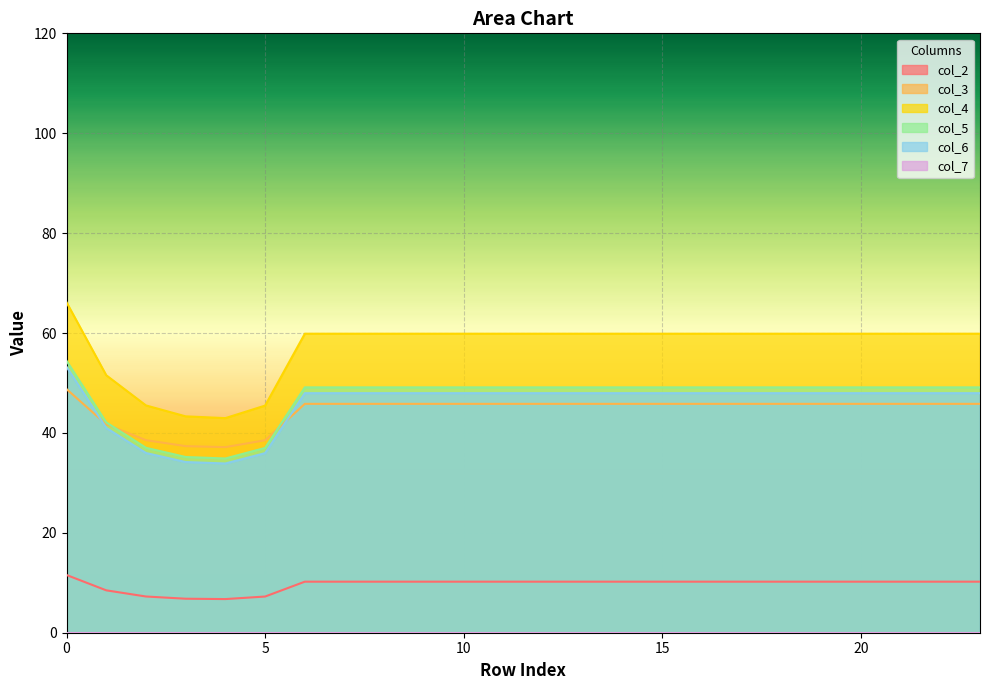

What is the maximum value for col_3?

48.8